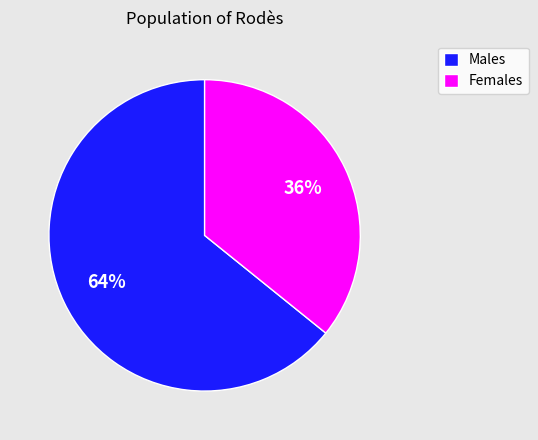

Does any single category account for the majority?

Yes